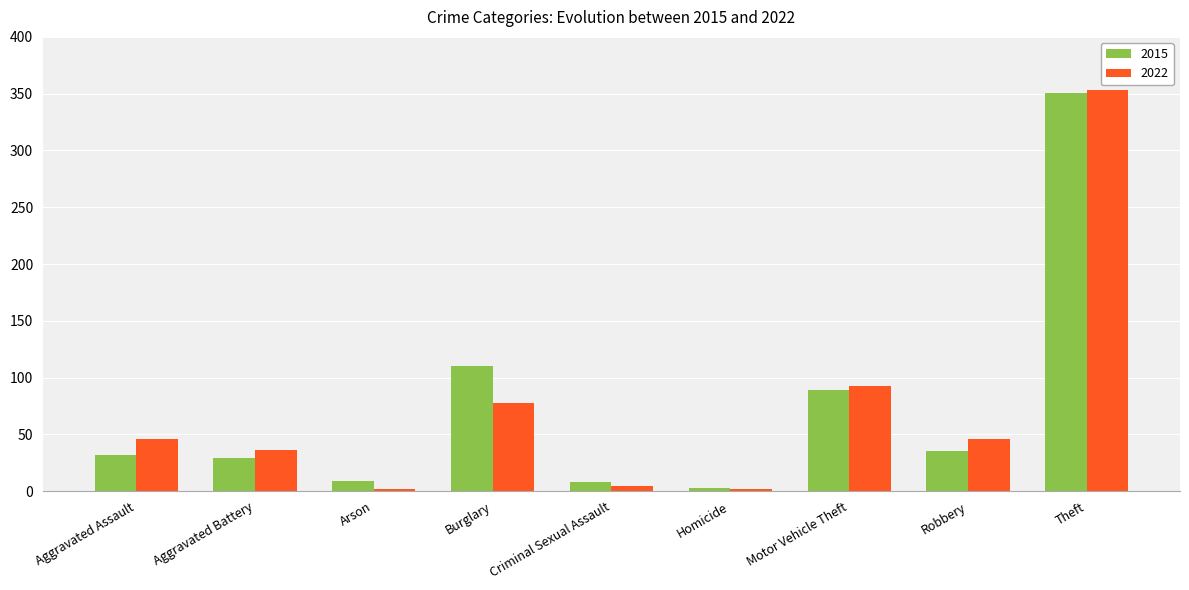

The value of 2015 at Aggravated Assault is 49. True or false?

False